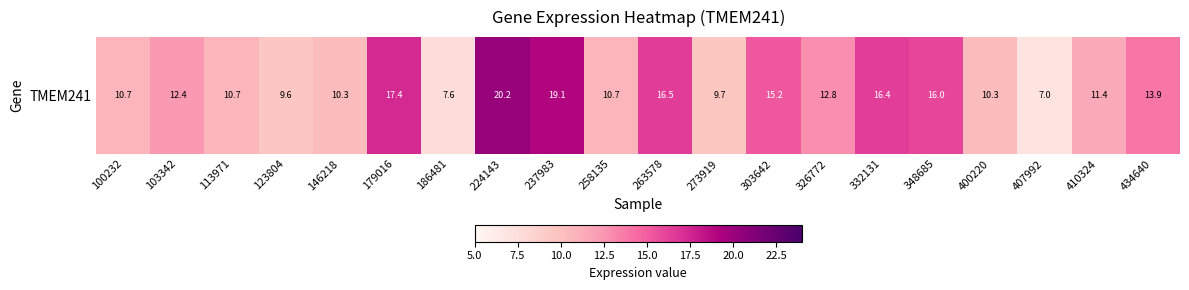

The value at 258135 is 10.7. True or false?

True